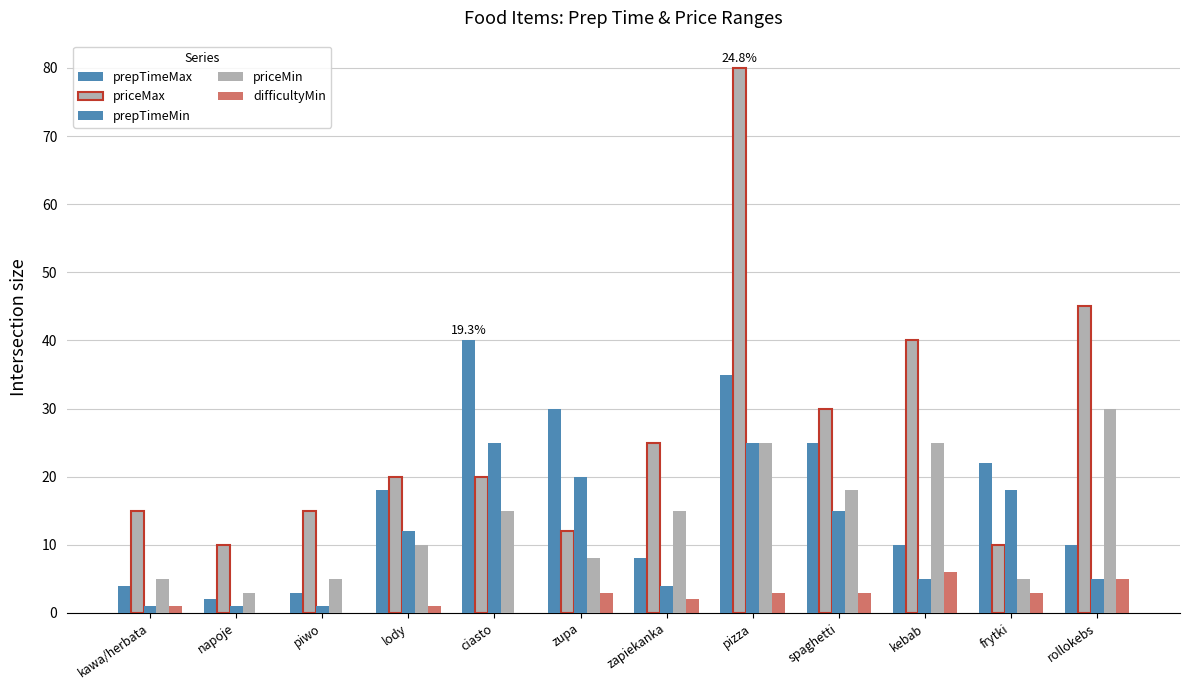

Reading right to left, transcribe all the data shown in this chart.

prepTimeMax: 10	22	10	25	35	8	30	40	18	3	2	4
priceMax: 45	10	40	30	80	25	12	20	20	15	10	15
prepTimeMin: 5	18	5	15	25	4	20	25	12	1	1	1
priceMin: 30	5	25	18	25	15	8	15	10	5	3	5
difficultyMin: 5	3	6	3	3	2	3	0	1	0	0	1